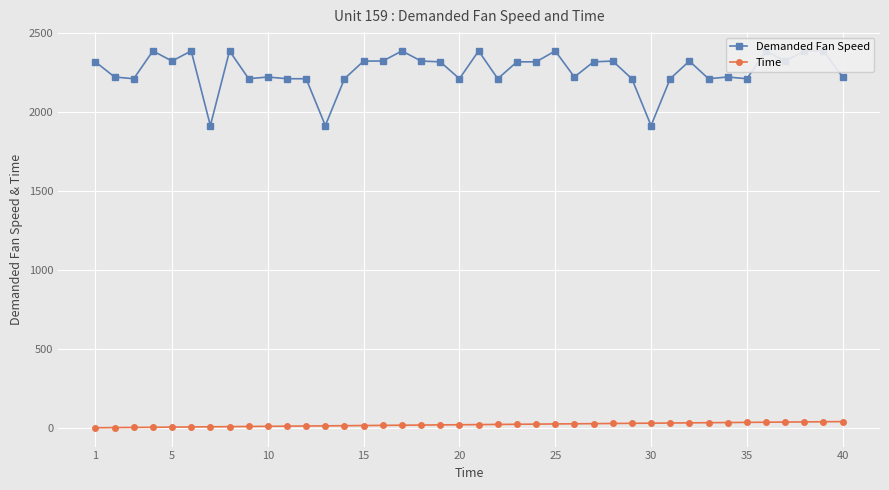

Reading left to right, what are all the values shown in this chart?

Demanded Fan Speed: 2319	2223	2212	2388	2324	2388	1915	2388	2212	2223	2212	2212	1915	2212	2324	2324	2388	2324	2319	2212	2388	2212	2319	2319	2388	2223	2319	2324	2212	1915	2212	2324	2212	2223	2212	2388	2324	2388	2388	2223
Time: 1	2	3	4	5	6	7	8	9	10	11	12	13	14	15	16	17	18	19	20	21	22	23	24	25	26	27	28	29	30	31	32	33	34	35	36	37	38	39	40